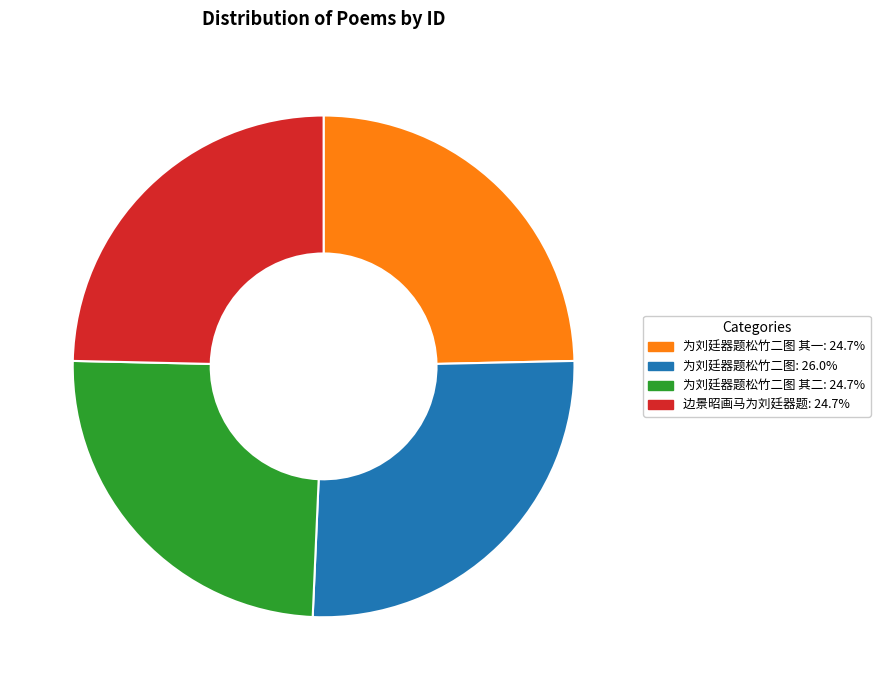

Is there any slice that represents more than half of the pie?

No